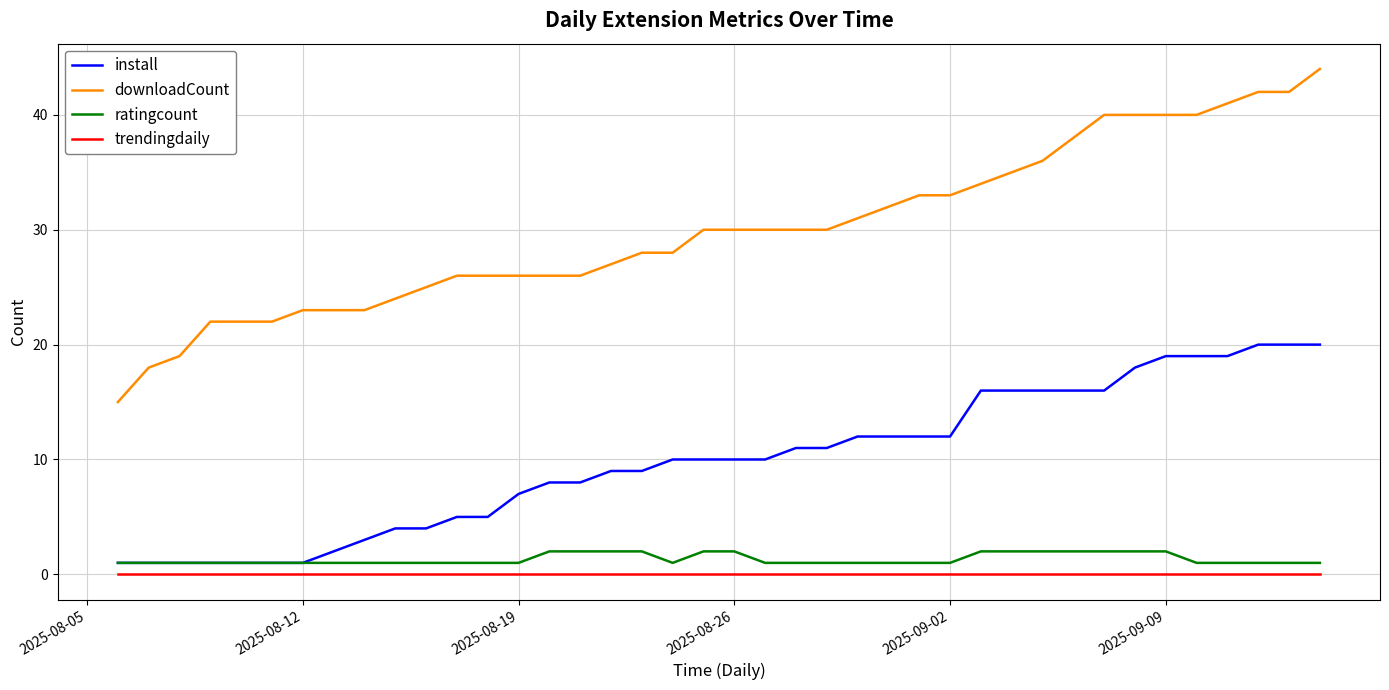

Reading left to right, what are all the values shown in this chart?

install: 1	1	1	1	1	1	1	2	3	4	4	5	5	7	8	8	9	9	10	10	10	10	11	11	12	12	12	12	16	16	16	16	16	18	19	19	19	20	20	20
downloadCount: 15	18	19	22	22	22	23	23	23	24	25	26	26	26	26	26	27	28	28	30	30	30	30	30	31	32	33	33	34	35	36	38	40	40	40	40	41	42	42	44
ratingcount: 1	1	1	1	1	1	1	1	1	1	1	1	1	1	2	2	2	2	1	2	2	1	1	1	1	1	1	1	2	2	2	2	2	2	2	1	1	1	1	1
trendingdaily: 0	0	0	0	0	0	0	0	0	0	0	0	0	0	0	0	0	0	0	0	0	0	0	0	0	0	0	0	0	0	0	0	0	0	0	0	0	0	0	0